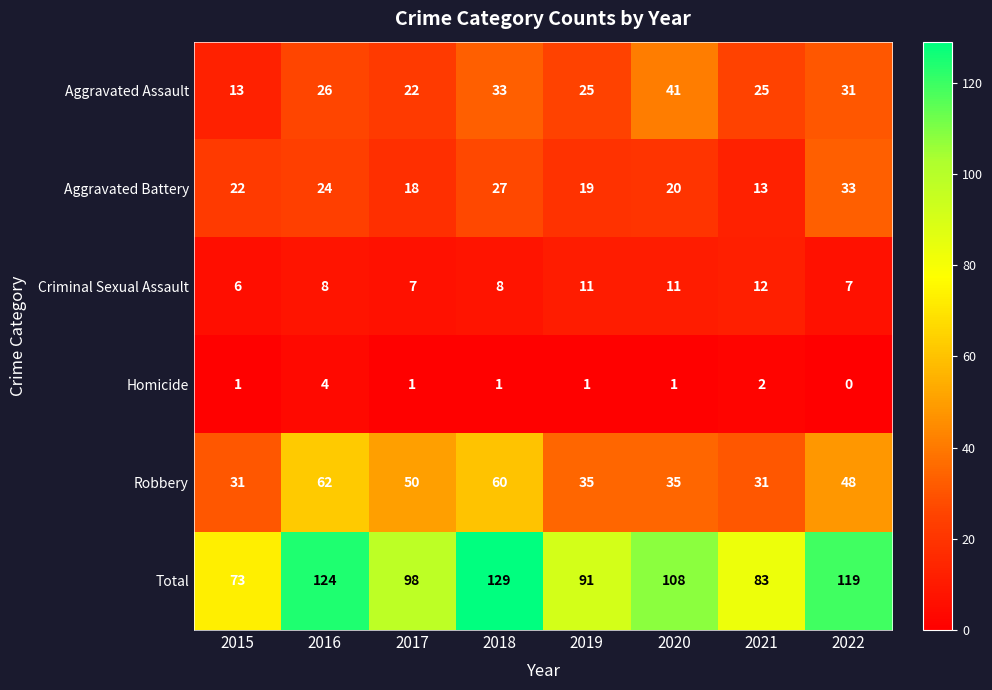

At 2015, list the series in order from smallest to largest.

Homicide, Criminal Sexual Assault, Aggravated Assault, Aggravated Battery, Robbery, Total